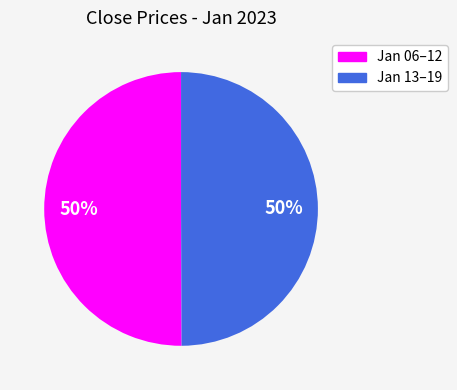

To the nearest percent, what is the average slice percentage?

50%